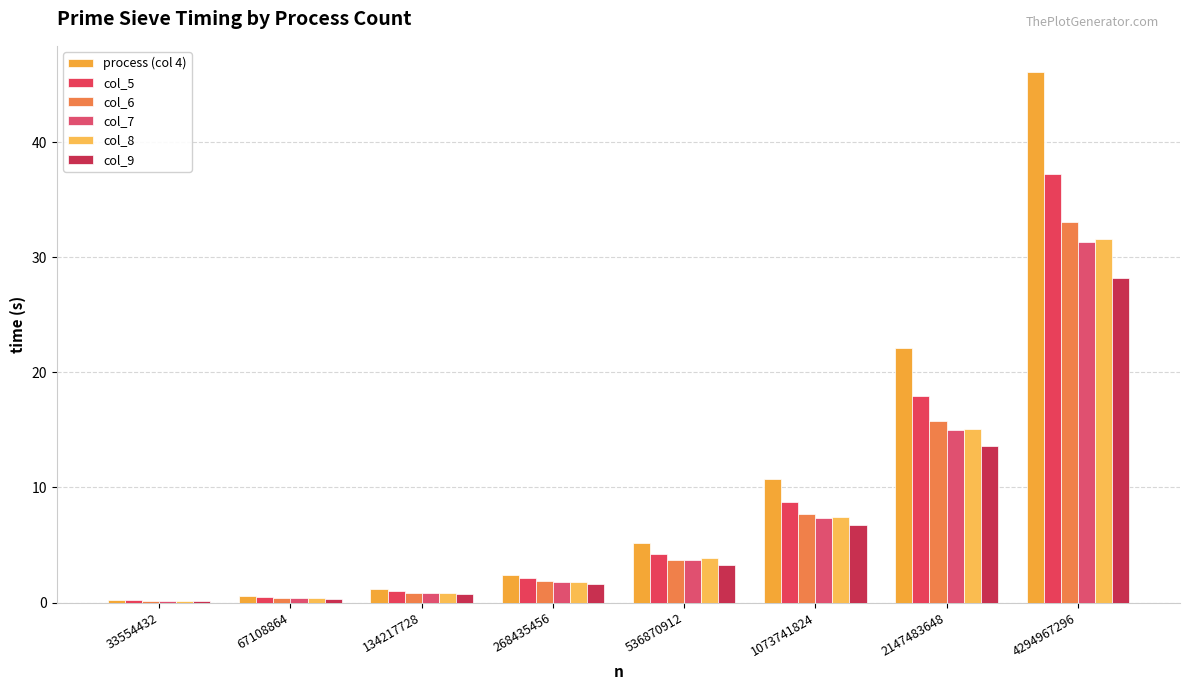

List the labels in order of col_6 value, smallest first.

33554432, 67108864, 134217728, 268435456, 536870912, 1073741824, 2147483648, 4294967296